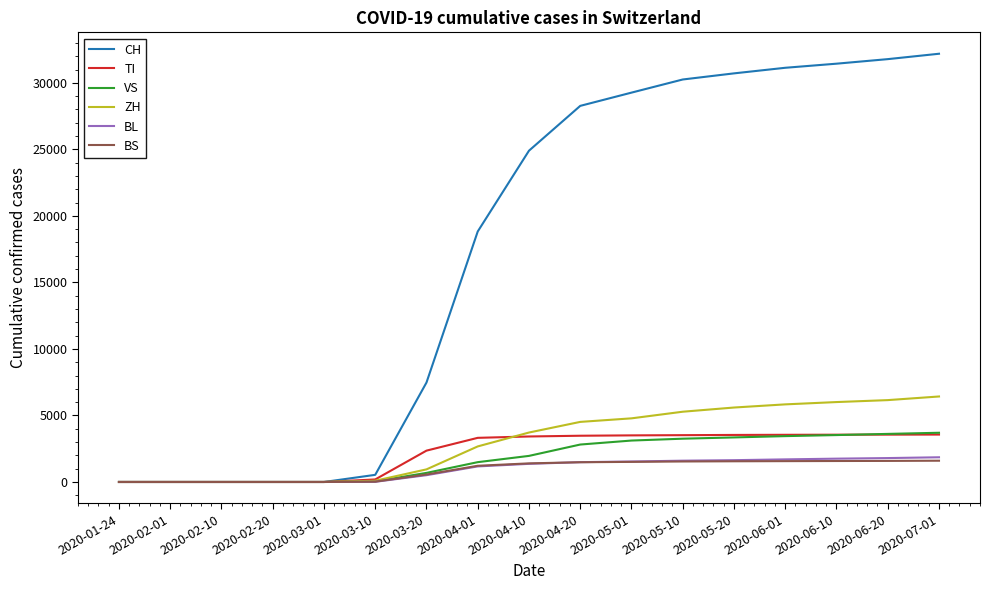

What is the difference between the TI values at 2020-06-01 and 2020-03-20?

1190